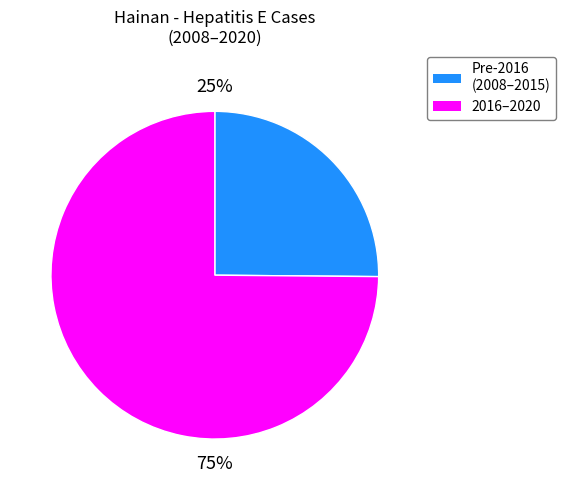

Approximately how many times larger is the value at 2016–2020 compared to Pre-2016 (2008–2015)?

3.0